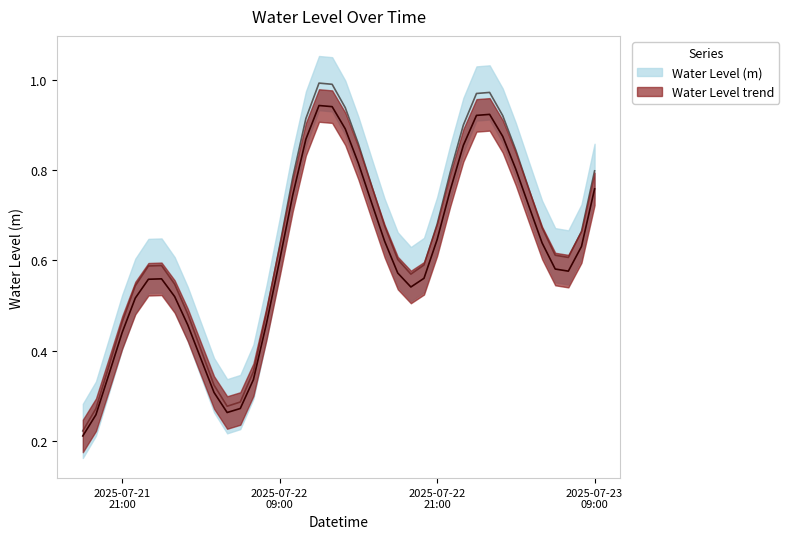

Reading left to right, transcribe all the data shown in this chart.

0.2	0.3	0.4	0.5	0.5	0.6	0.6	0.5	0.5	0.4	0.3	0.3	0.3	0.4	0.5	0.6	0.8	0.9	1.0	1.0	0.9	0.9	0.8	0.7	0.6	0.6	0.6	0.7	0.8	0.9	1.0	1.0	0.9	0.8	0.8	0.7	0.6	0.6	0.7	0.8